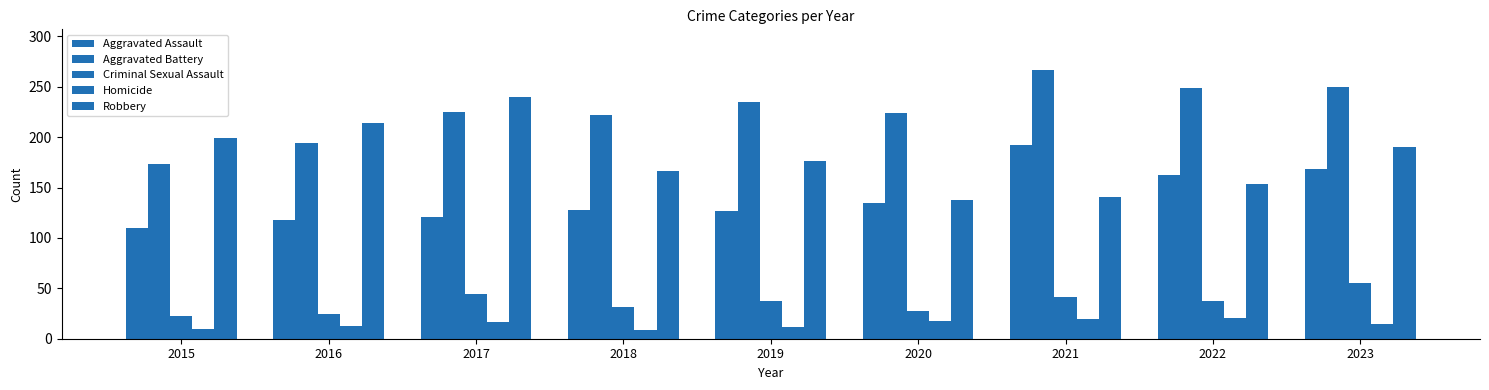

What is the highest value of the Aggravated Battery series?

267